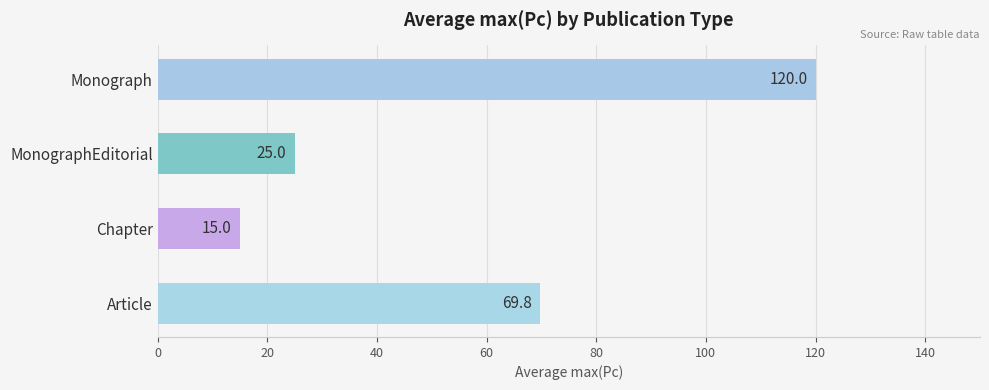

Rank the categories by value from highest to lowest.

Monograph, Article, MonographEditorial, Chapter